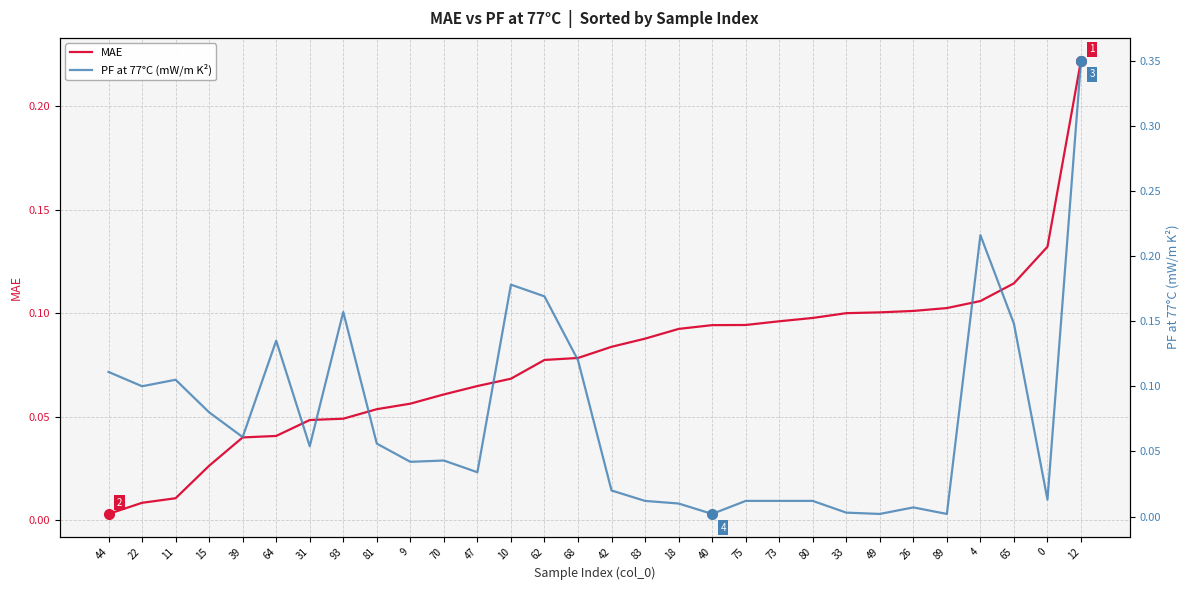

What is the sum of the PF at 77°C (mW/m K²) values at 81 and 75?

0.1